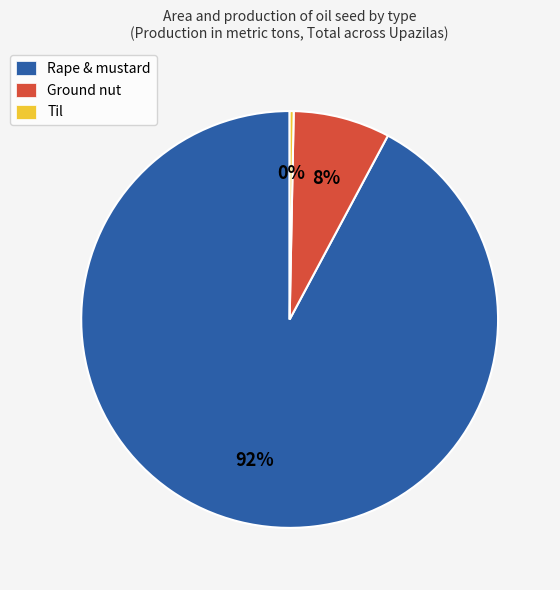

Which has a higher value, Rape & mustard or Ground nut?

Rape & mustard